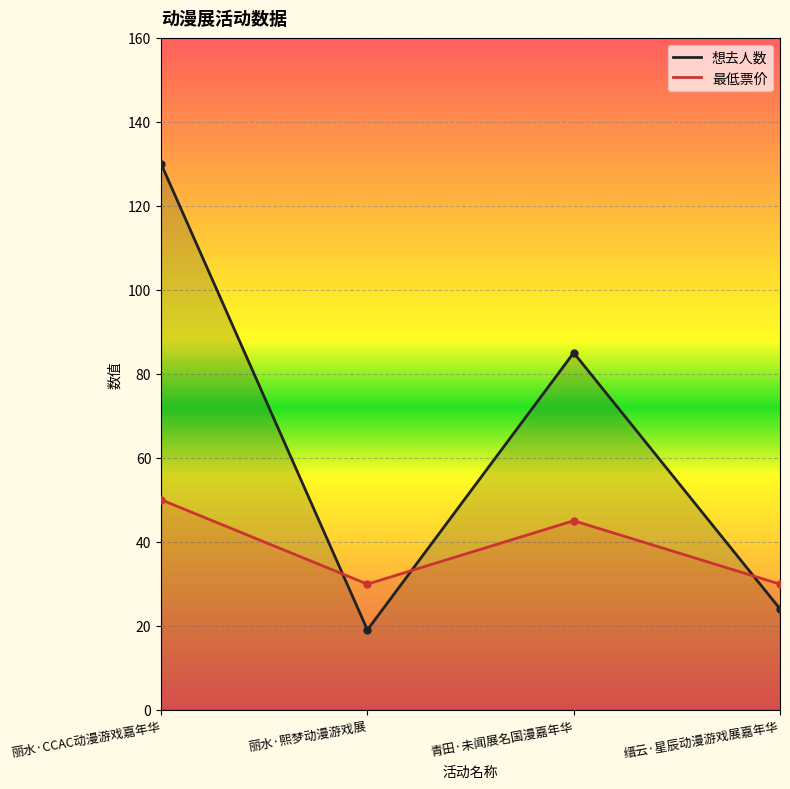

True or false: 想去人数 has more than 0 interior local peaks.

True